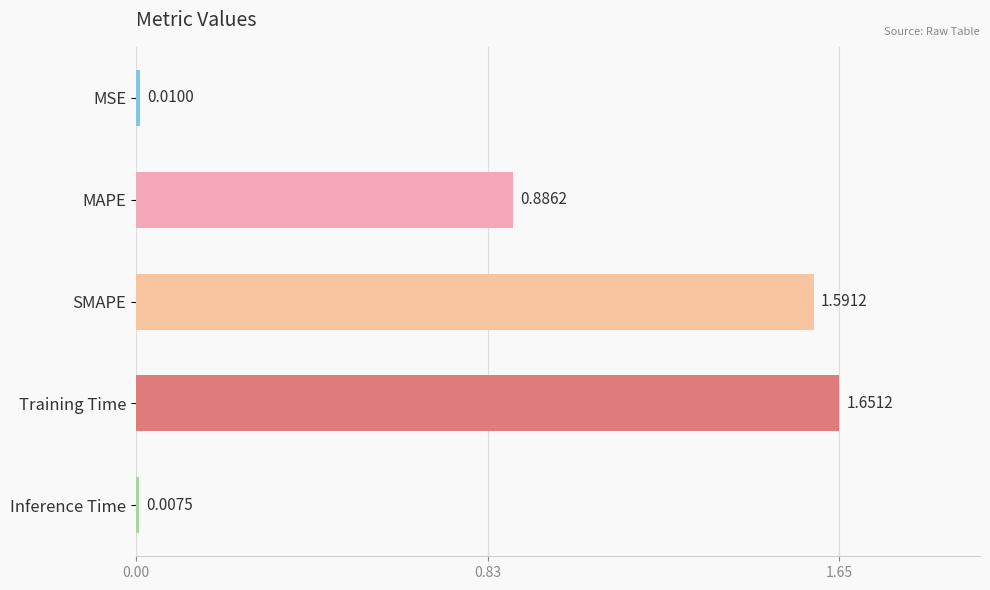

What is the label of the 3rd bar from the bottom?

SMAPE